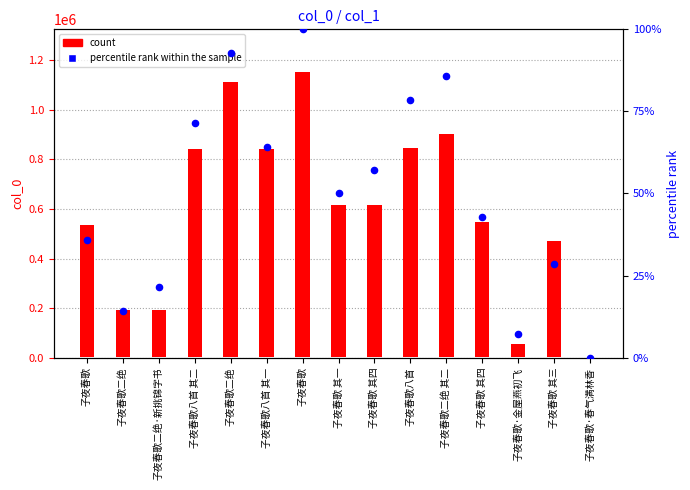

Between 子夜春歌二绝 and 子夜春歌八首 其一, which is larger?

子夜春歌八首 其一